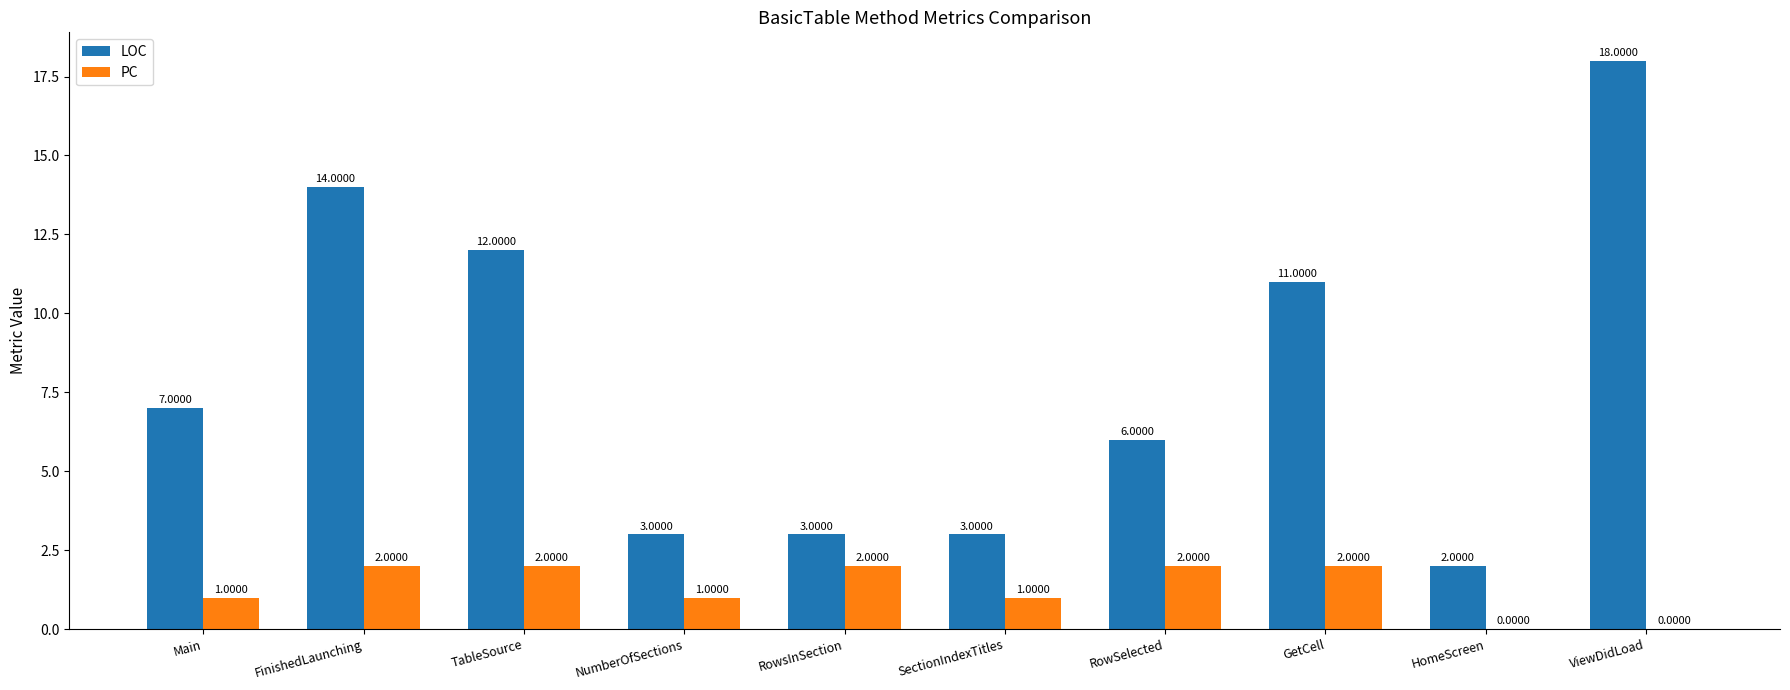

How many series are shown in this chart?

2